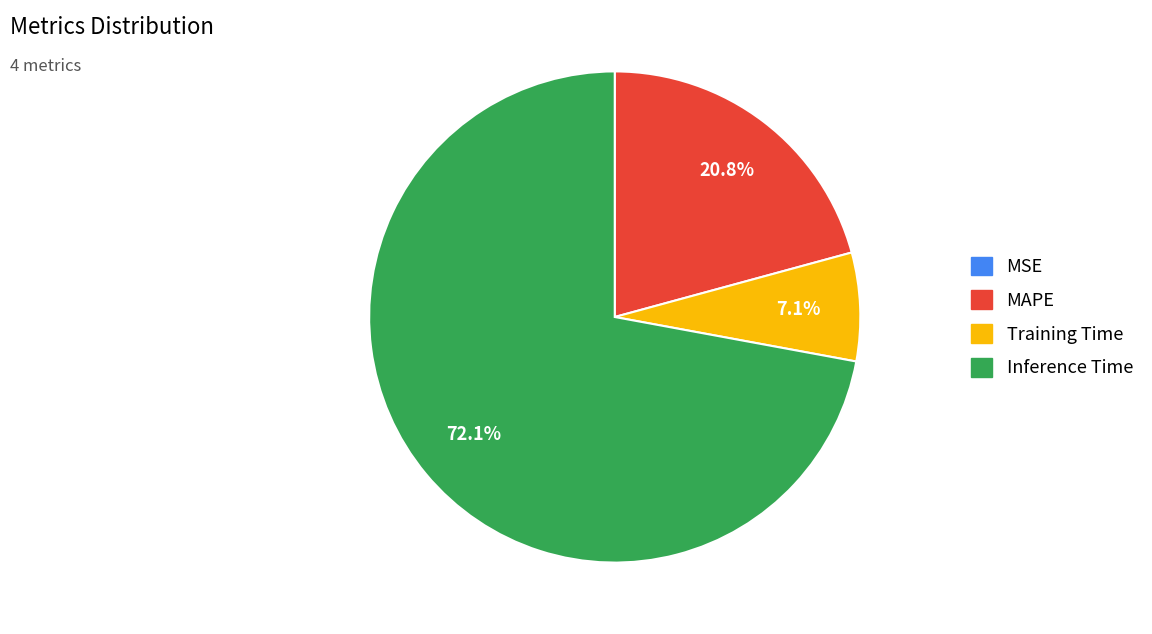

To the nearest percent, what is the average slice percentage?

25%